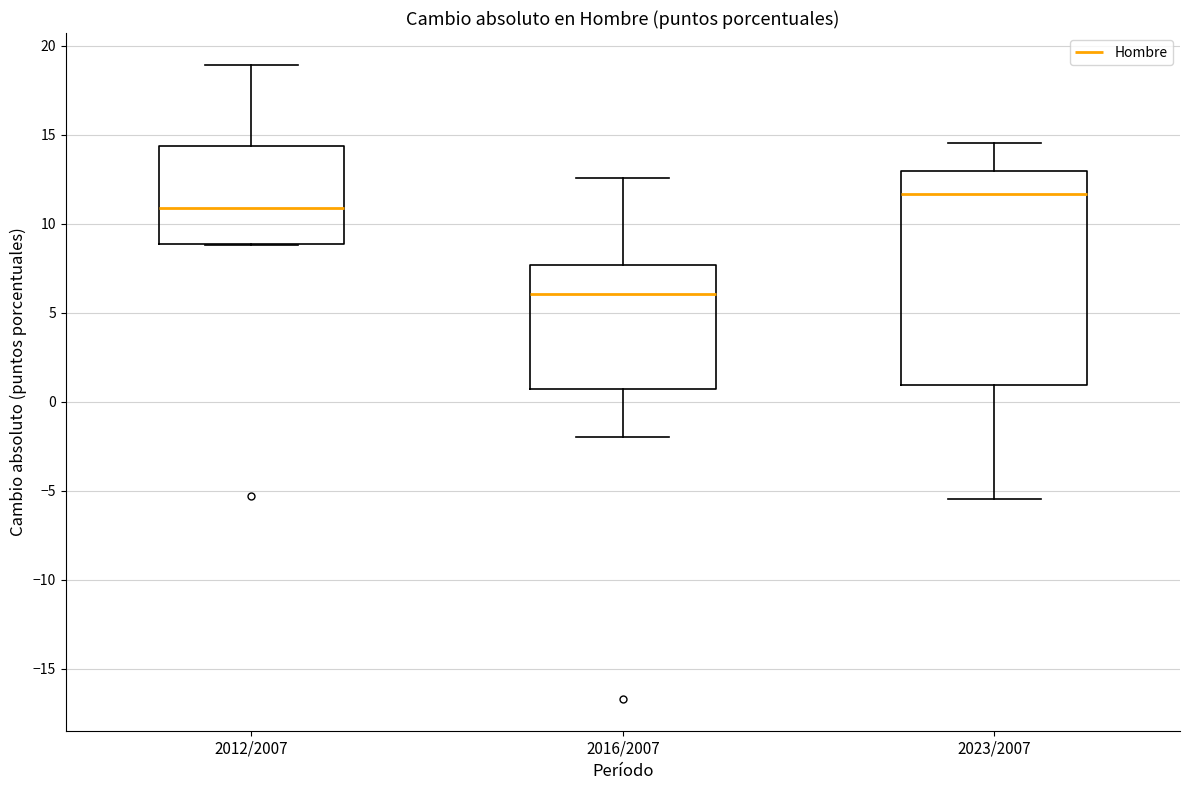

Where is the upper edge of the box for 2016/2007 on the y-axis? The values are not printed on the chart, so give them approximately, as read against the axis.

7.5